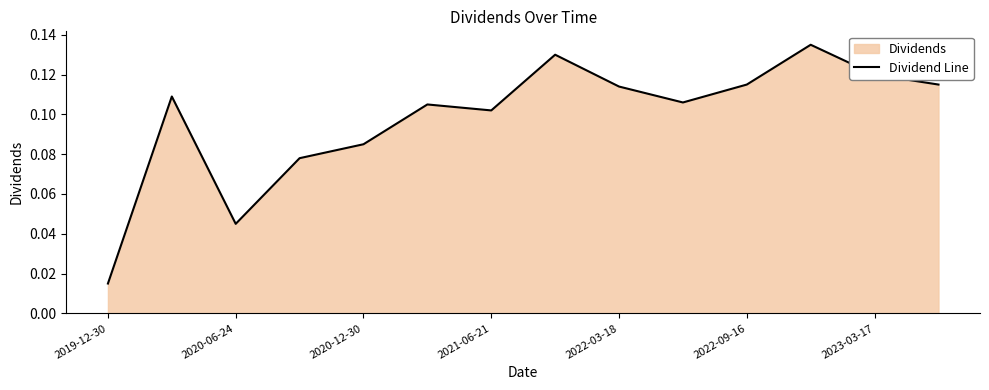

At which category does the data reach its first local valley?

2020-06-24